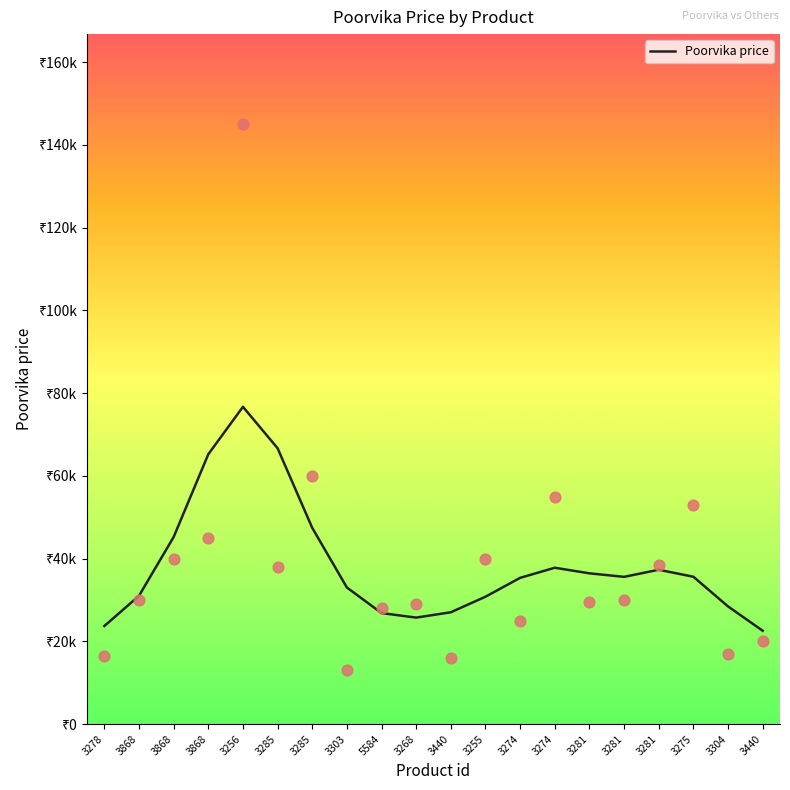

Between 3868 and 3285, which is larger?

3285